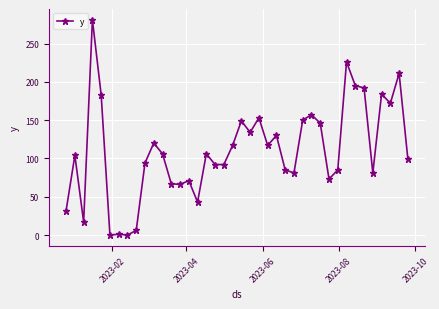

What is the sum of all values?

4418